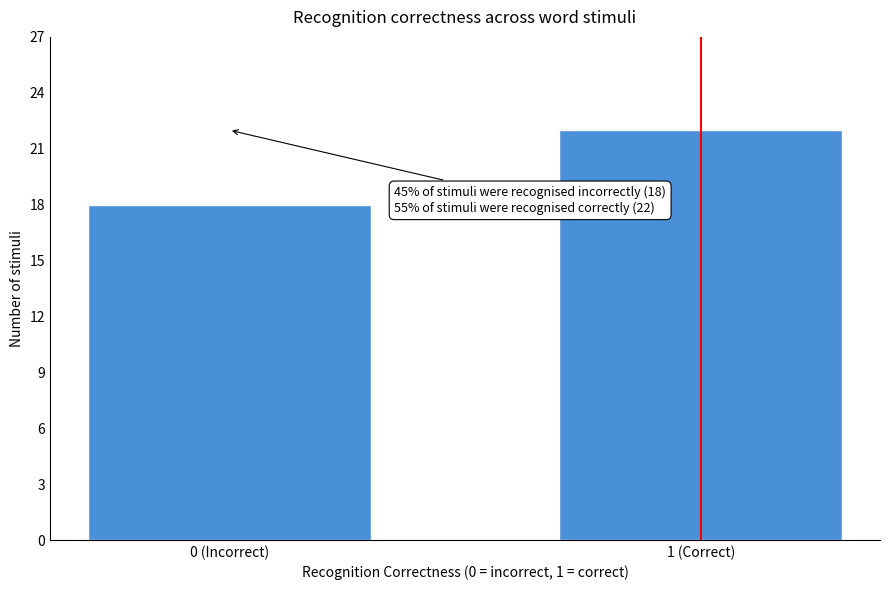

Reading left to right, transcribe all the data shown in this chart.

18	22